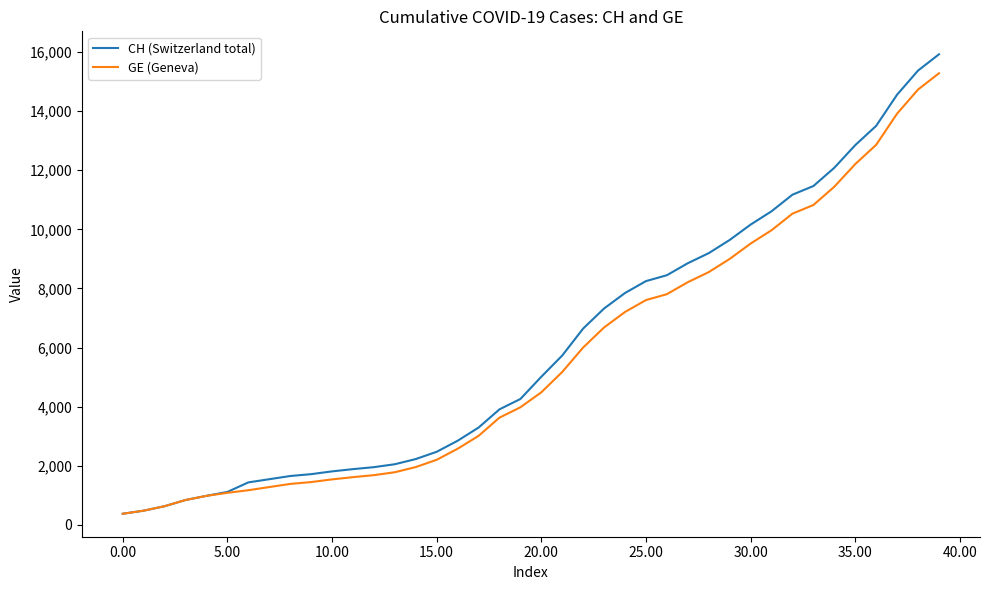

Which series has the largest range (max minus min)?

CH (Switzerland total)